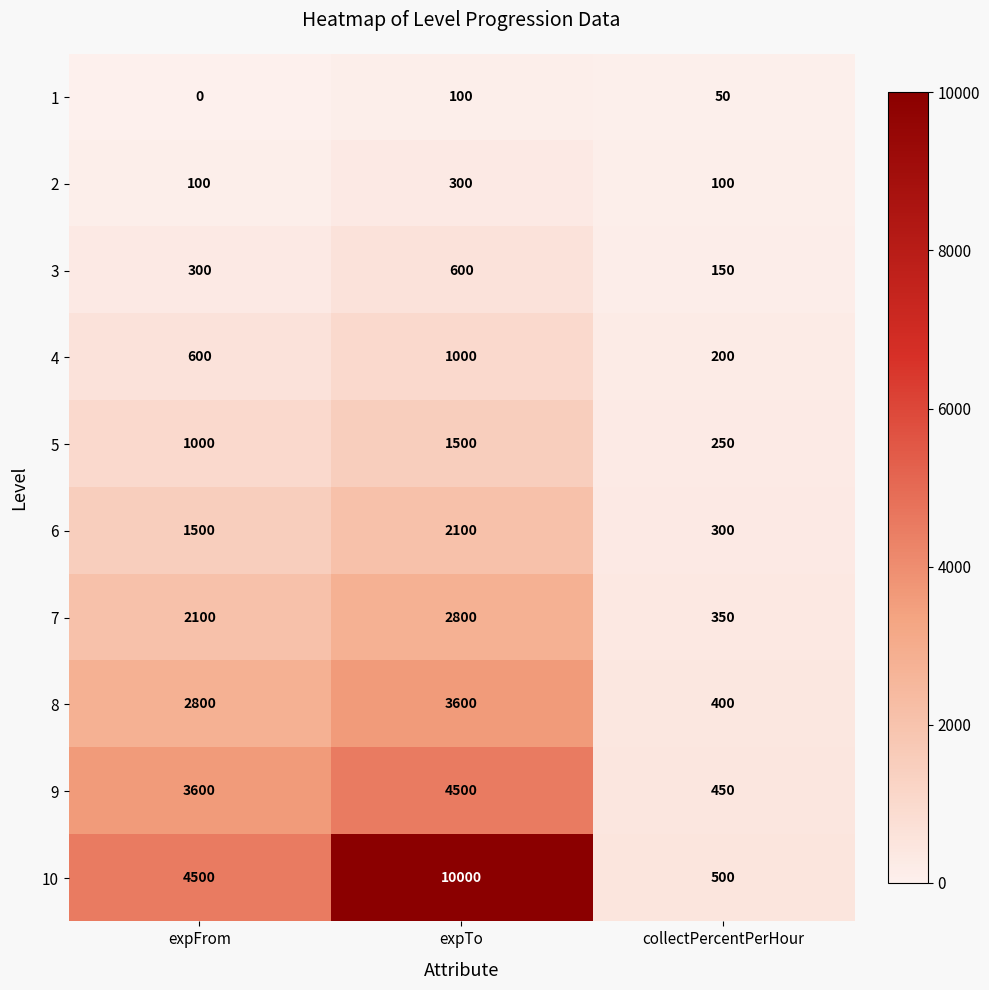

At which category is the sum across all series the highest?

expTo